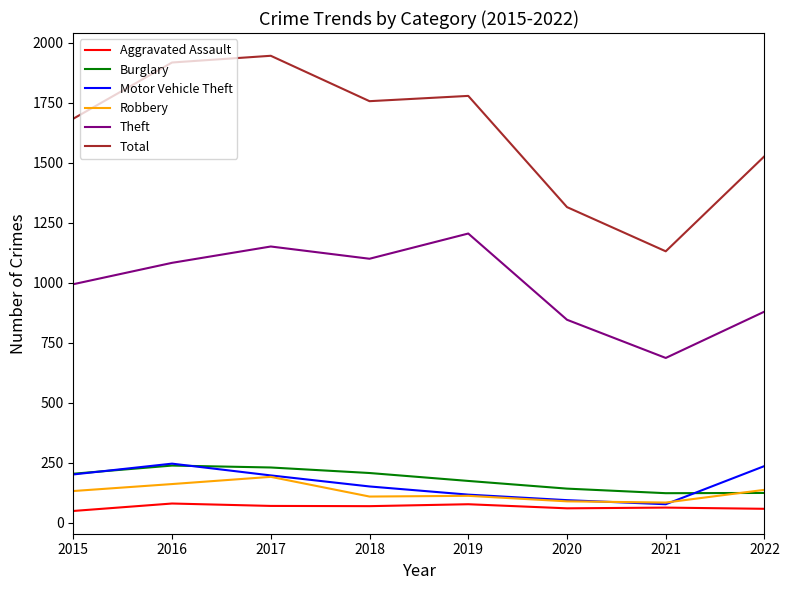

Which series has the widest spread of values?

Total